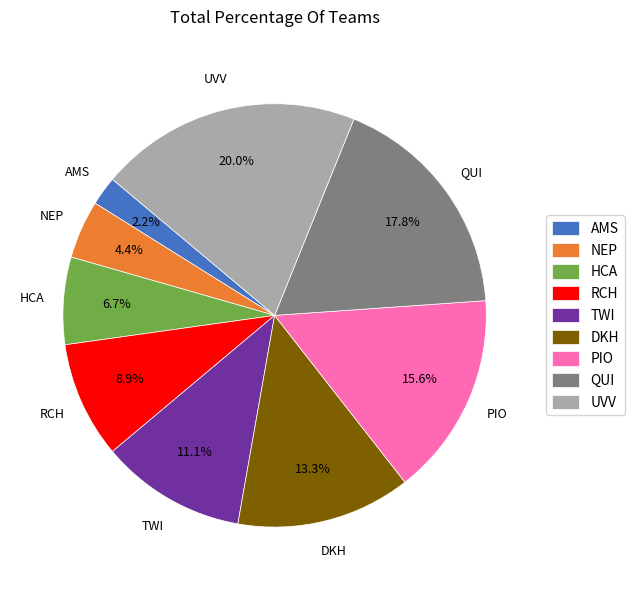

The TWI slice represents 11% of the pie. True or false?

True